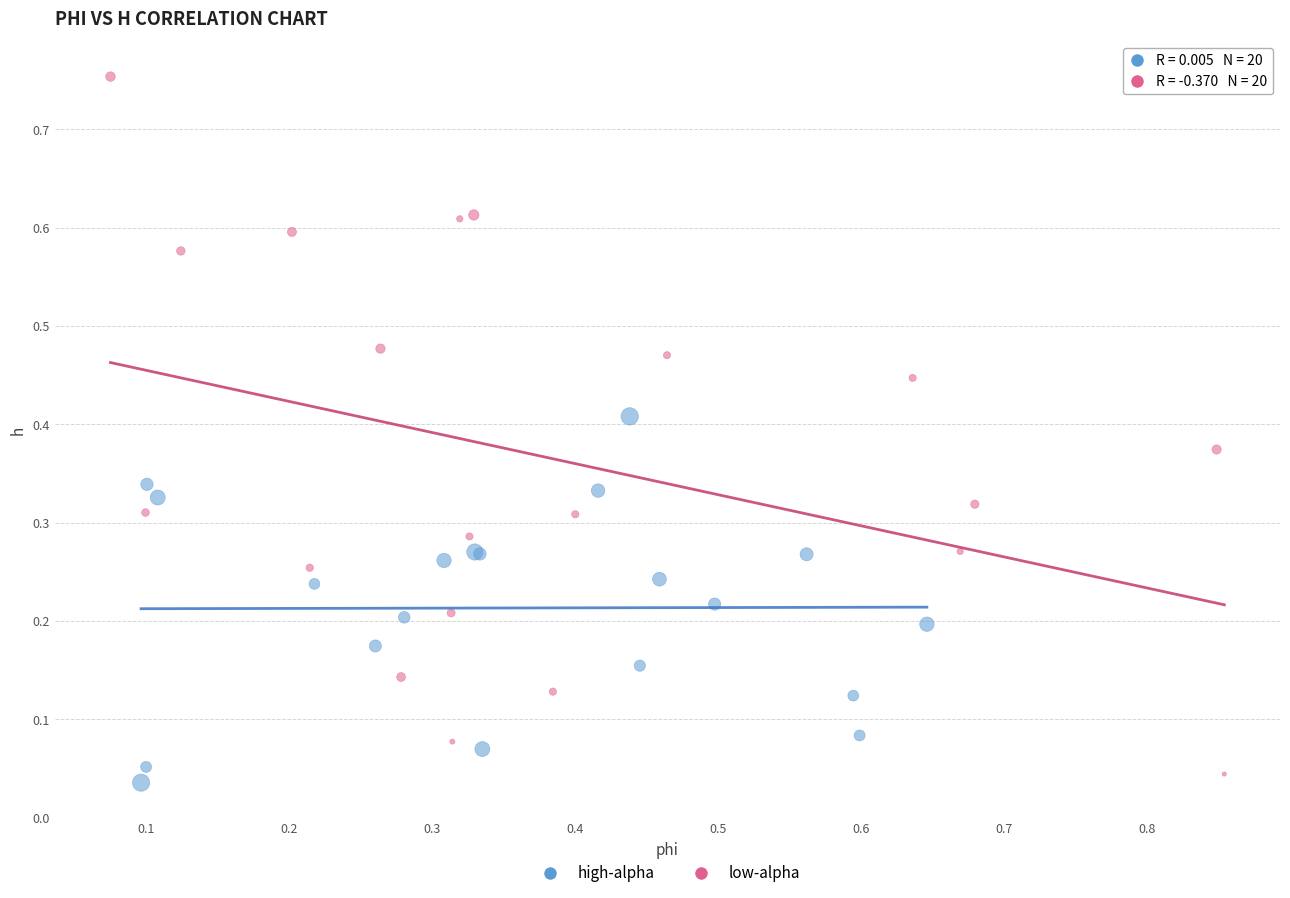

Which series contains the highest Y value?

low-alpha